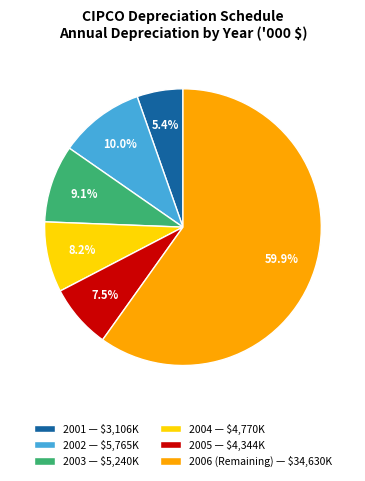

Is there any slice that represents more than half of the pie?

Yes